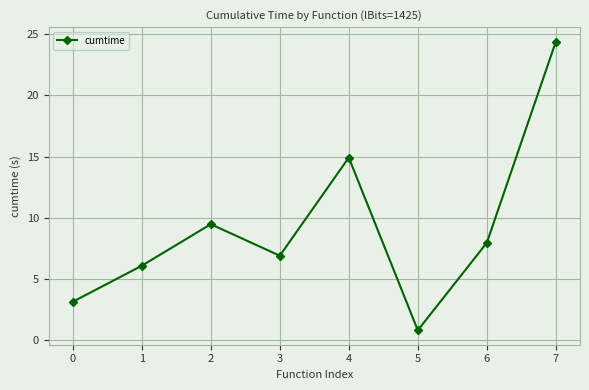

How many lines are shown in the chart?

1